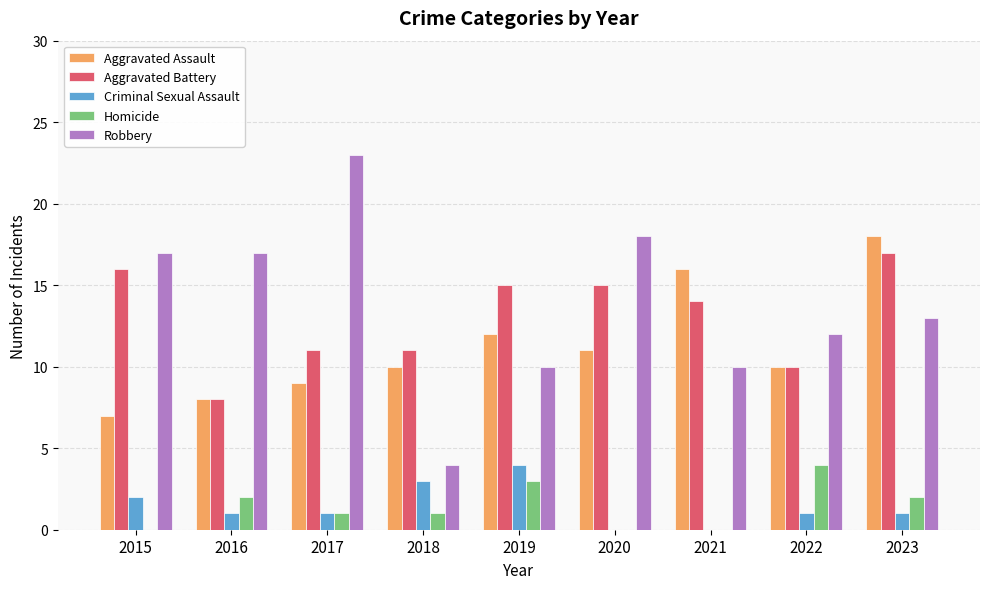

Which category has the highest value across all series?

2017